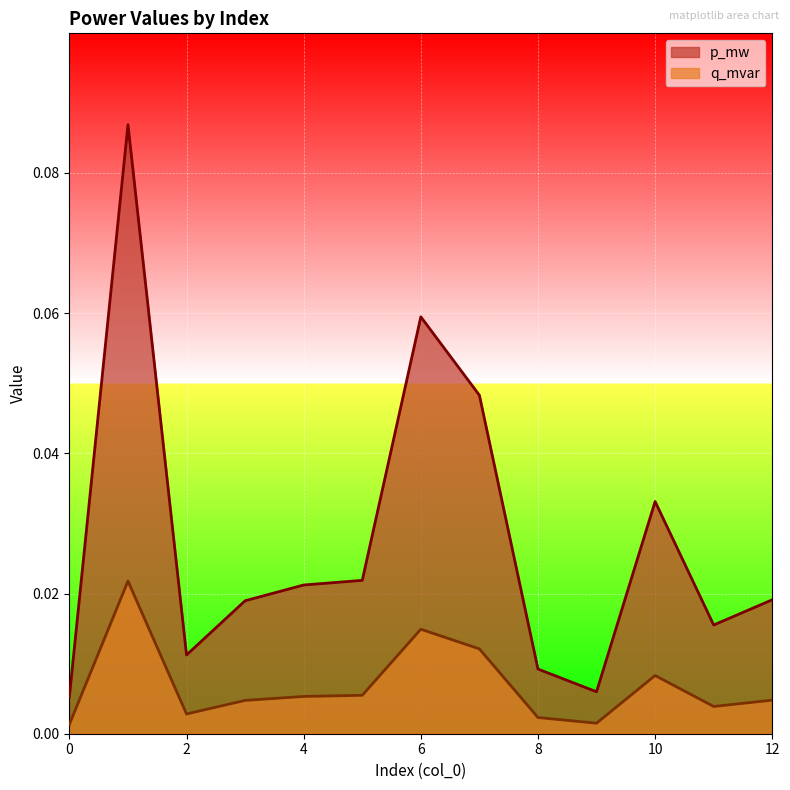

Is it true that p_mw equals 0.0 at 7?

False